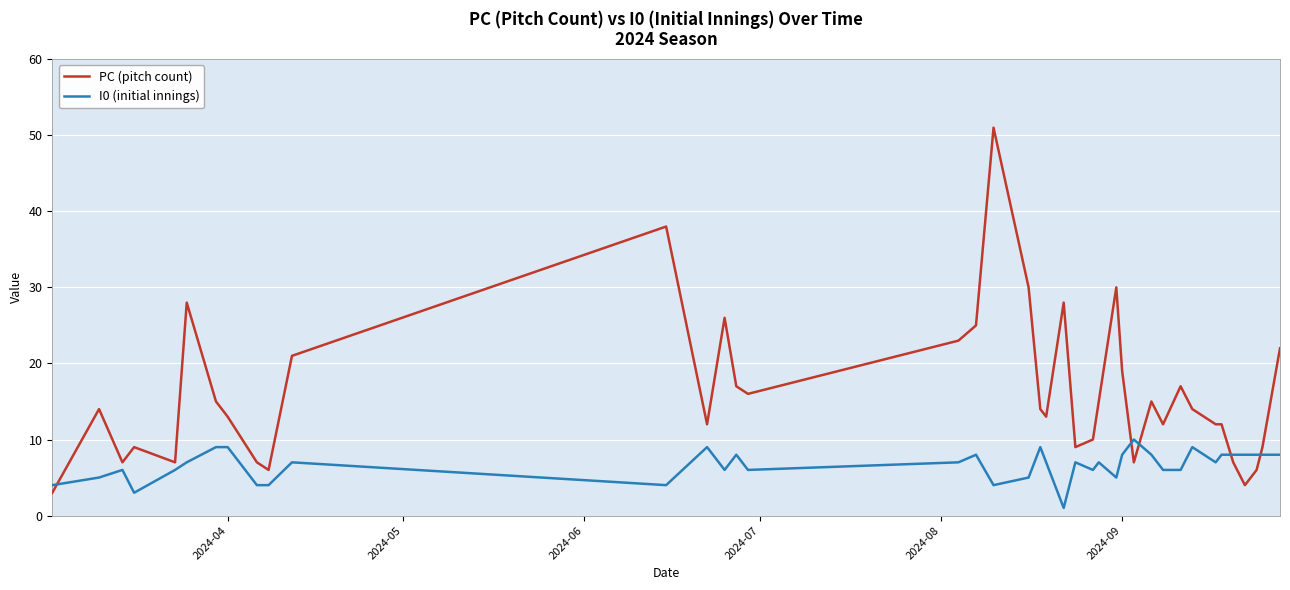

Which series has the widest spread of values?

PC (pitch count)